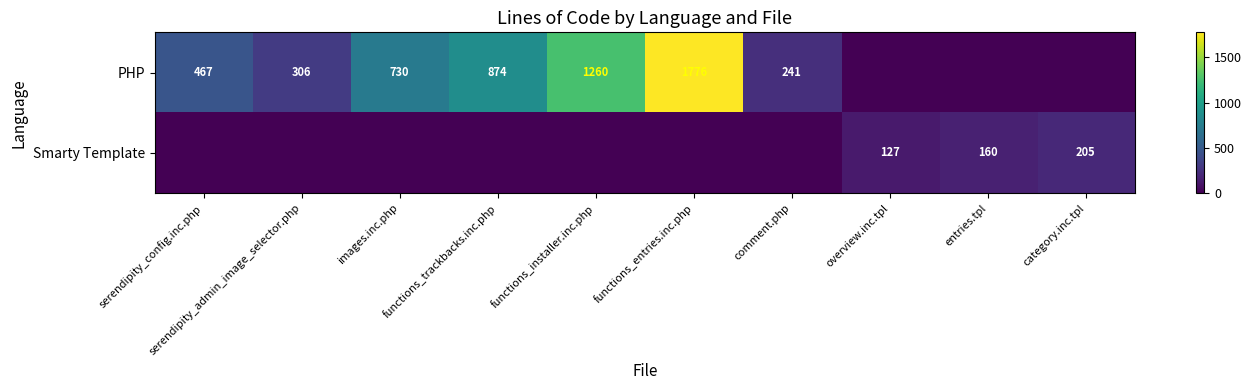

The value of PHP at serendipity_config.inc.php is 467. True or false?

True